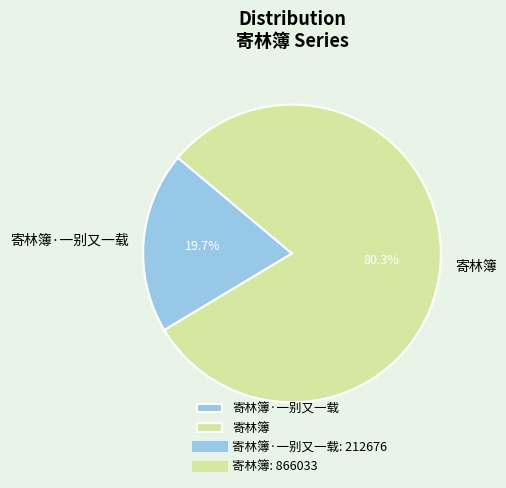

Which category has the smallest portion of the pie?

寄林簿·一别又一载